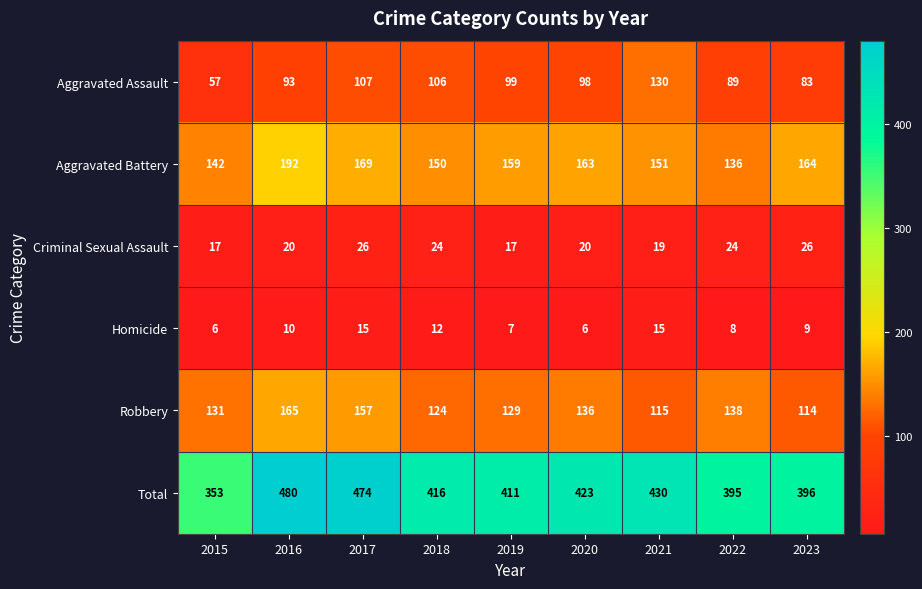

Between 2015 and 2023, which series saw the biggest shift?

Total